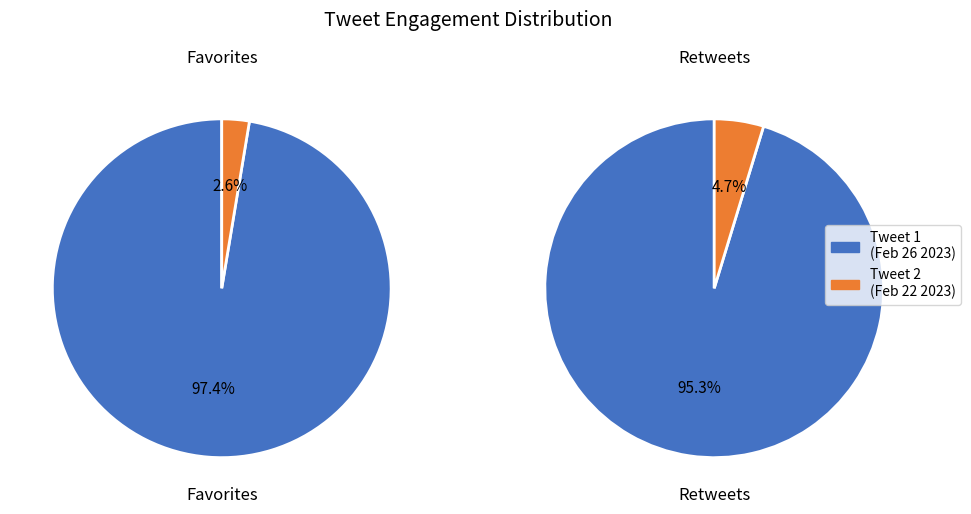

What percentage is the Tweet 1 (pmarca, Feb 26) slice, to the nearest percent?

95%